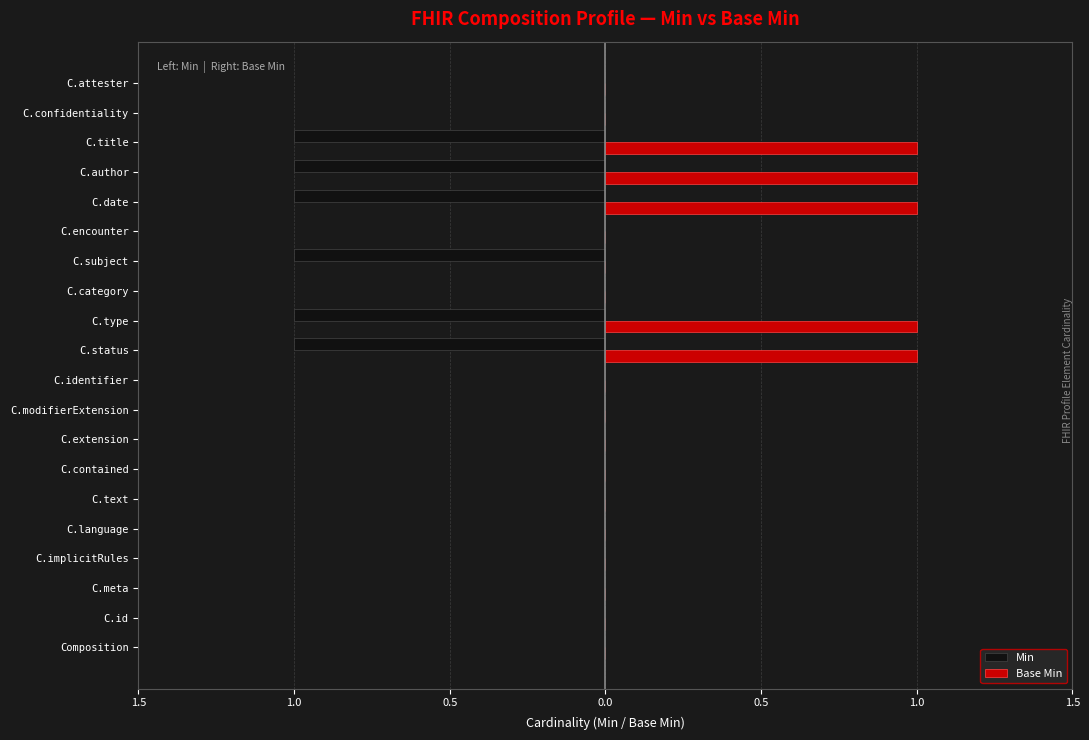

What is the difference between the second highest and minimum values in the Base Min series?

1